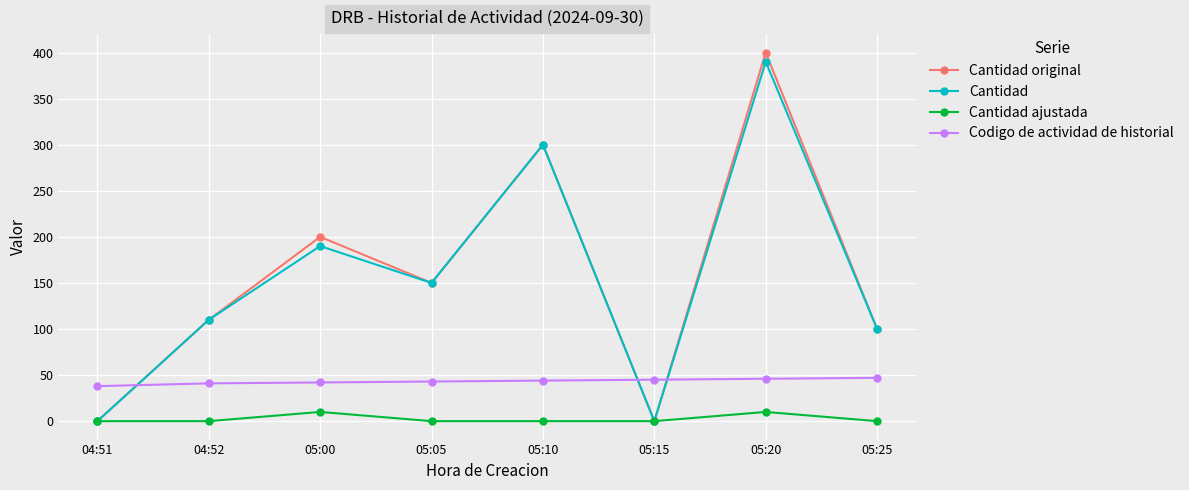

Which series ends up on top after the final intersection of Codigo de actividad de historial and Cantidad original?

Cantidad original